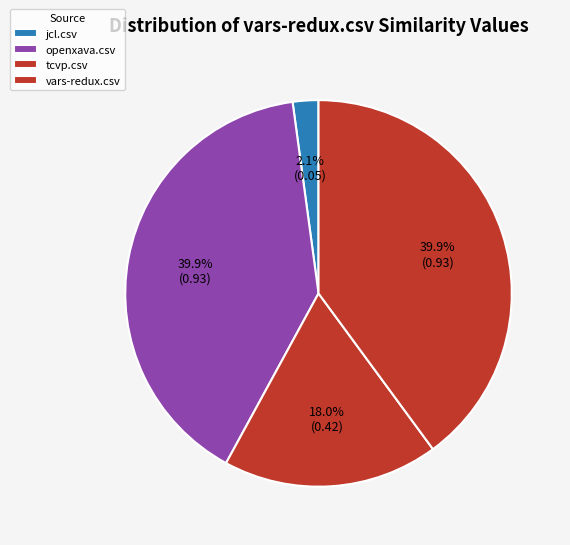

How many slices are in this pie chart?

4